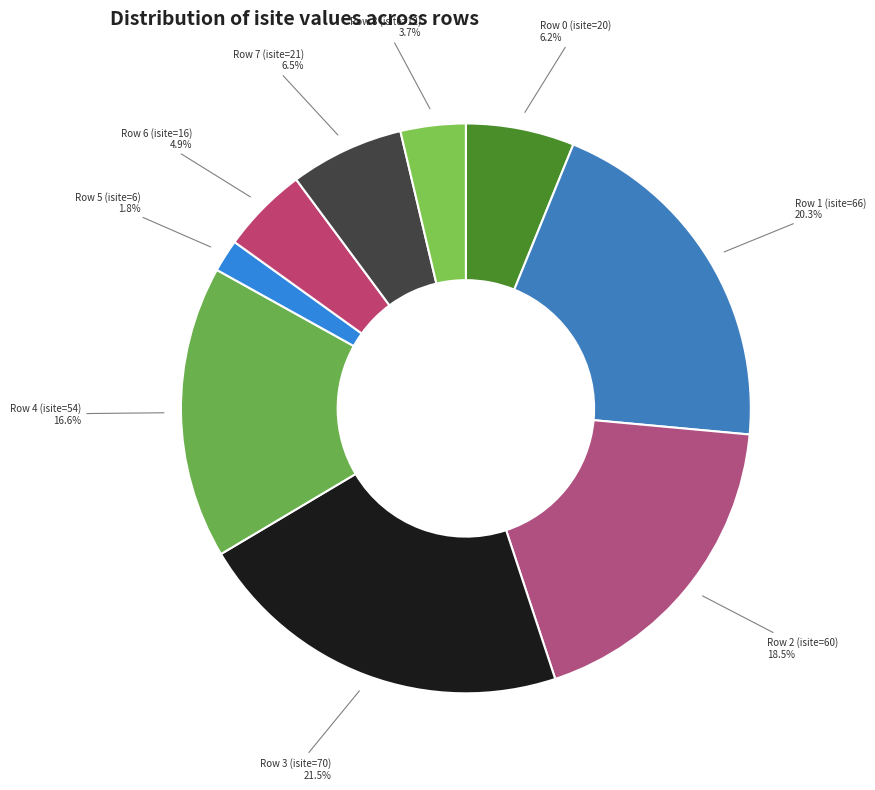

What portion of the pie excludes Row 1 (isite=66)?

79.7%